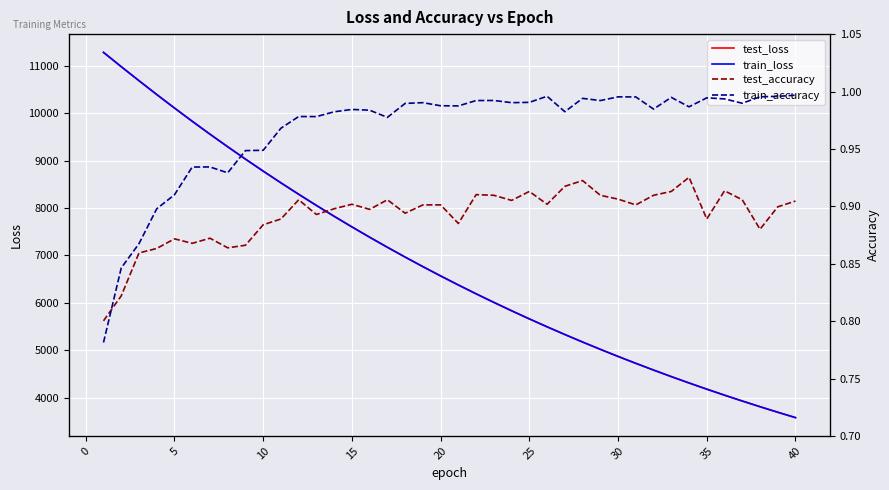

The value of train_loss at 30 is 8657.0. True or false?

False